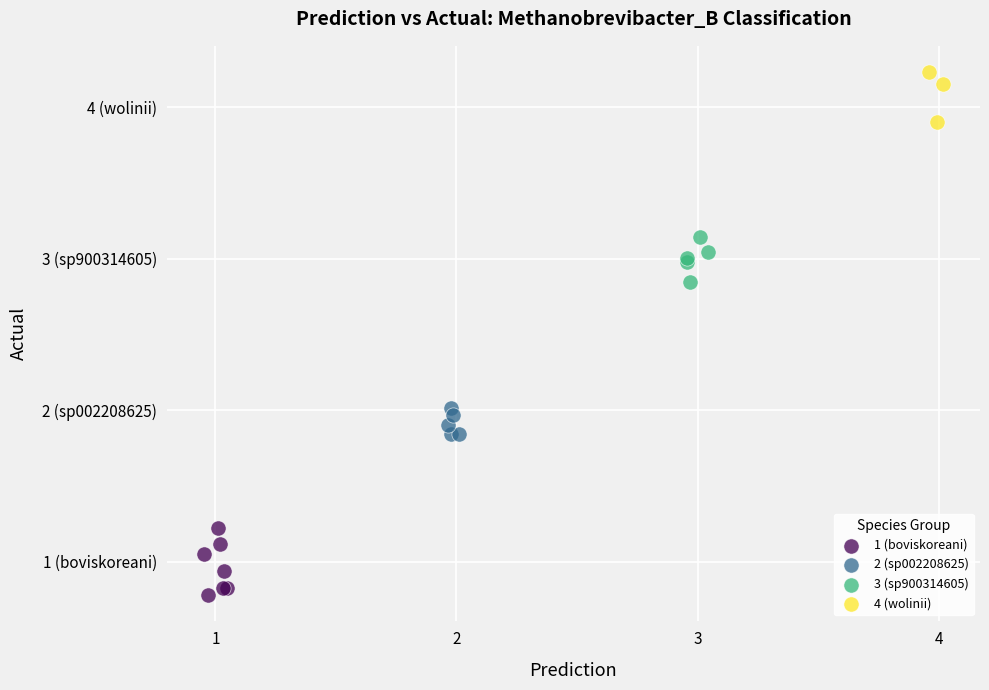

What are all the series names shown in the legend?

1 (boviskoreani), 2 (sp002208625), 3 (sp900314605), 4 (wolinii)